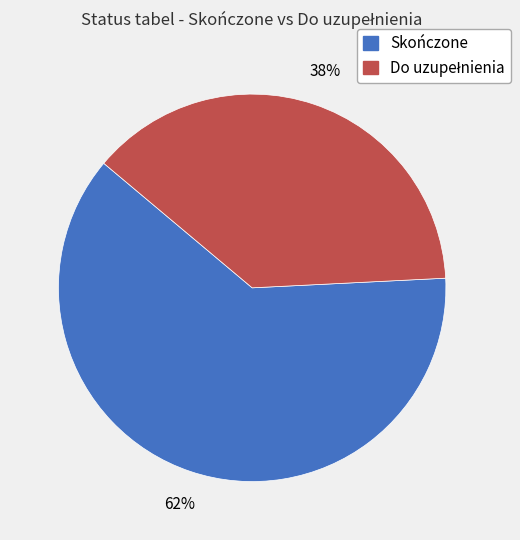

The Skończone slice represents 62% of the pie. True or false?

True